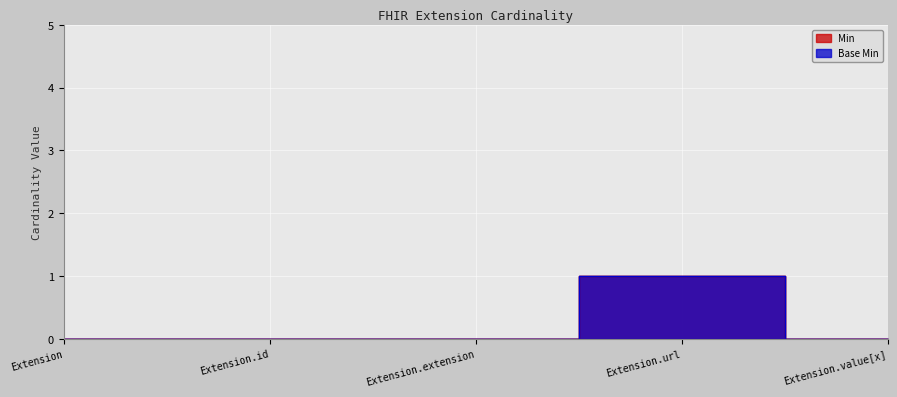

Reading right to left, extract all data points from this chart.

Min: 0	1	0	0	0
Base Min: 0	1	0	0	0